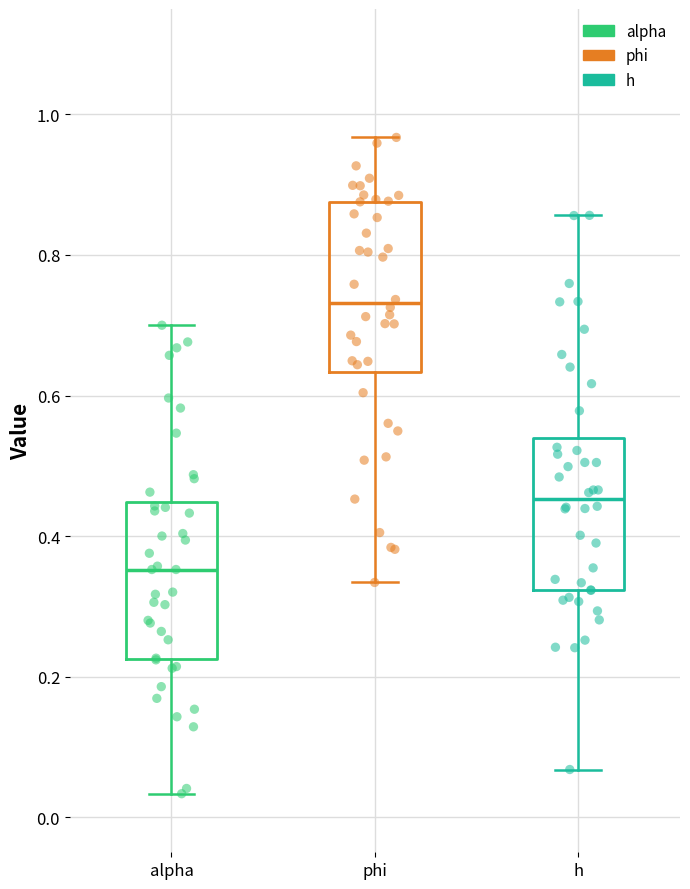

Reading left to right, read every box against the y-axis: the position of its median line, the range the box covers, and the ends of its whiskers. The values are not printed on the chart, so give them approximately, as read against the axis.

alpha: median 0.36, box 0.22 to 0.44, whiskers 0.04 to 0.70
phi: median 0.74, box 0.64 to 0.88, whiskers 0.34 to 0.96
h: median 0.46, box 0.32 to 0.54, whiskers 0.06 to 0.86